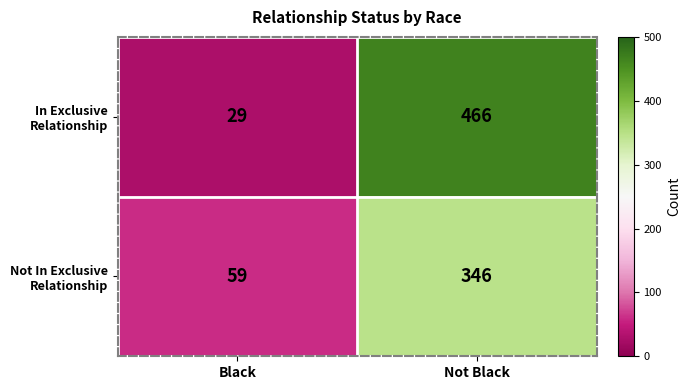

Which label corresponds to the smallest value in the chart?

Black